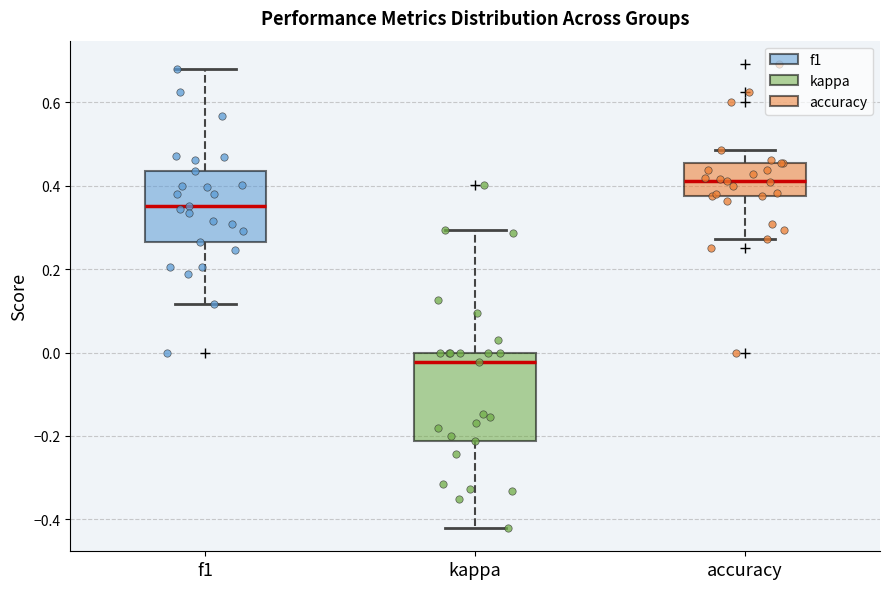

Reading left to right, transcribe this box plot: for each box, give where its median line is, the range the box spans, and where its two whiskers end, as read against the y-axis. The values are not printed on the chart, so give them approximately, as read against the axis.

f1: median 0.36, box 0.26 to 0.44, whiskers 0.12 to 0.68
kappa: median -0.02, box -0.22 to 0.00, whiskers -0.42 to 0.30
accuracy: median 0.42, box 0.38 to 0.46, whiskers 0.28 to 0.48